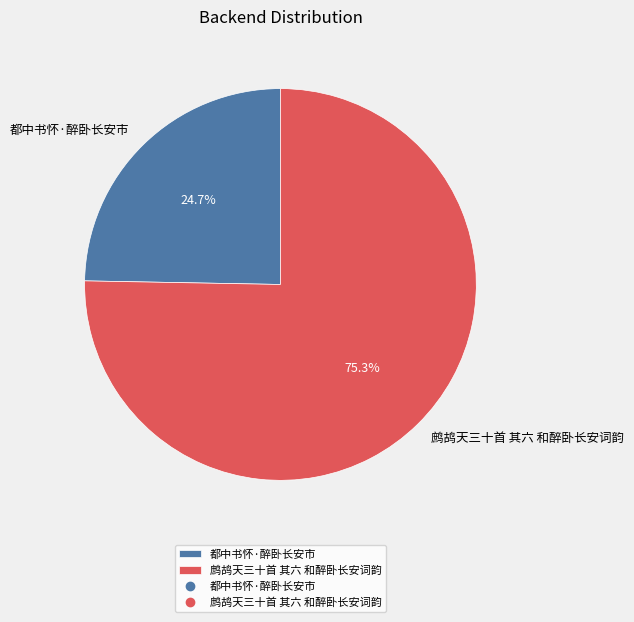

The 鹧鸪天三十首 其六 和醉卧长安词韵 slice represents 86% of the pie. True or false?

False